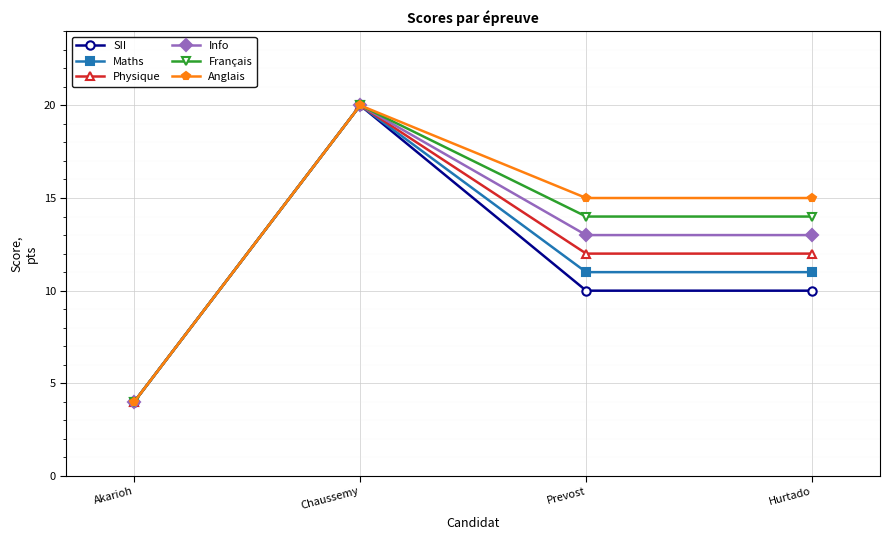

Count the number of categories in the chart.

4